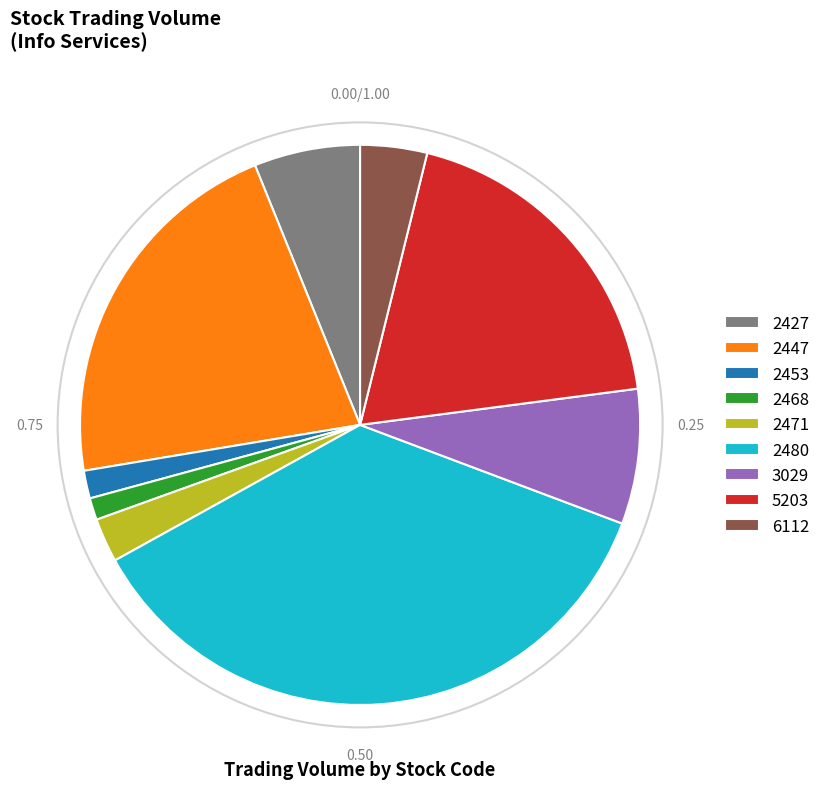

Does 6112 represent more than half of the total?

No